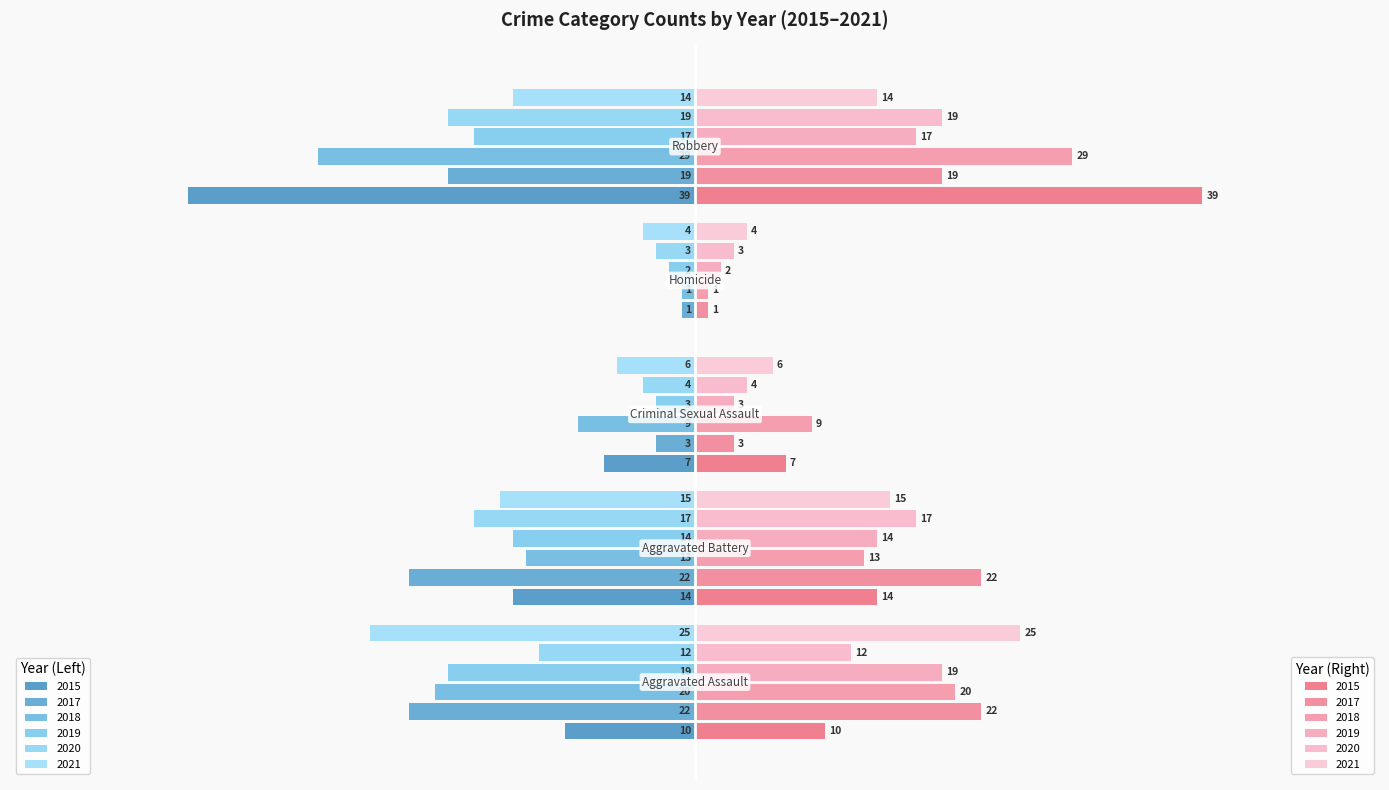

How many series are shown in this chart?

6